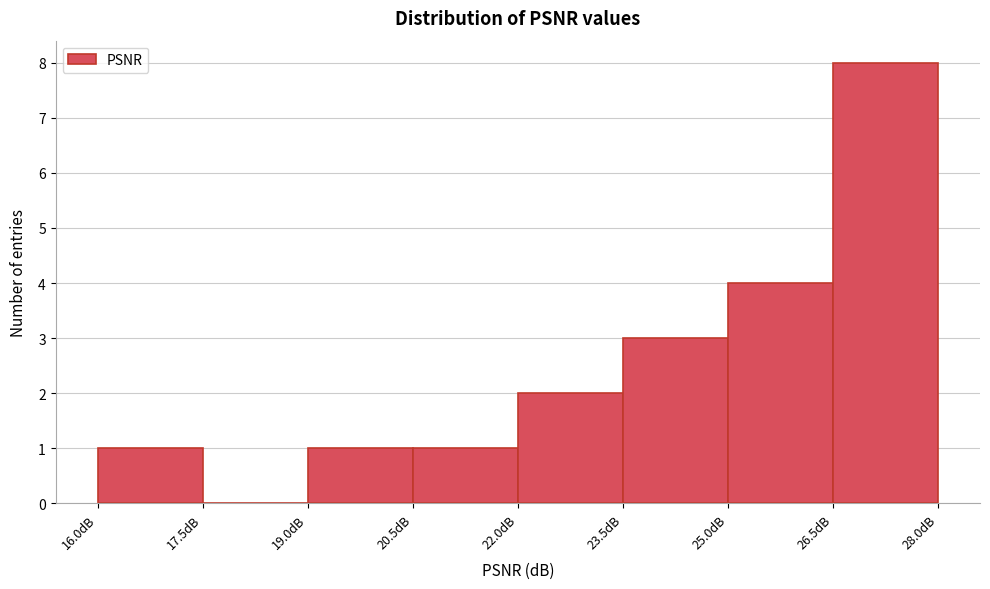

Reading left to right, transcribe this chart: for each bar, give the range it covers on the x-axis and its height. Neither the bar edges nor the heights are printed on the chart, so give them approximately, as read against the axes.

16.0 to 17.5: 1
17.5 to 19.0: 0
19.0 to 20.5: 1
20.5 to 22.0: 1
22.0 to 23.5: 2
23.5 to 25.0: 3
25.0 to 26.5: 4
26.5 to 28.0: 8